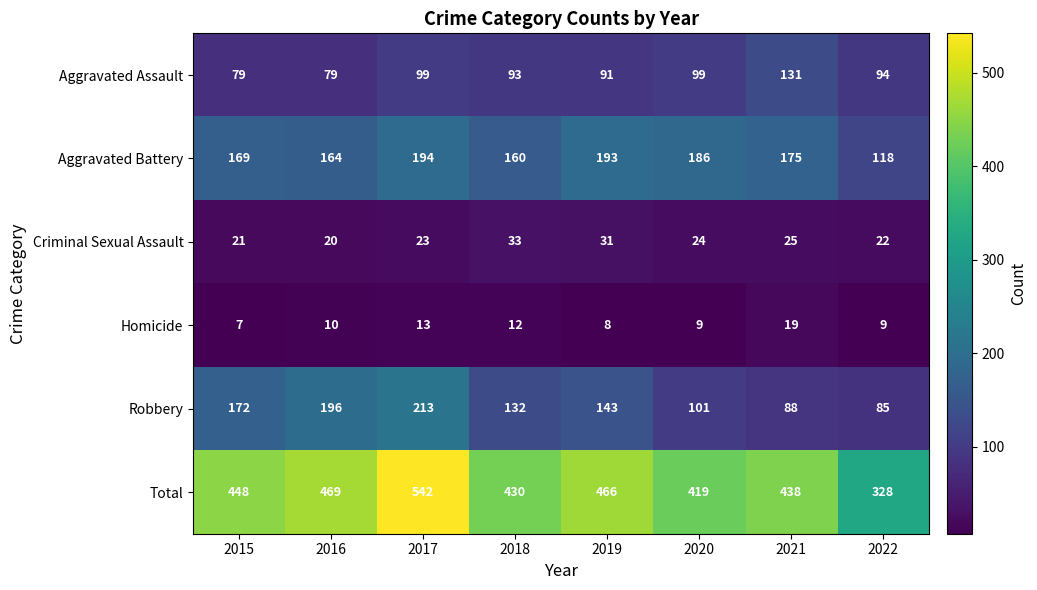

The value of Aggravated Battery at 2022 is 118. True or false?

True